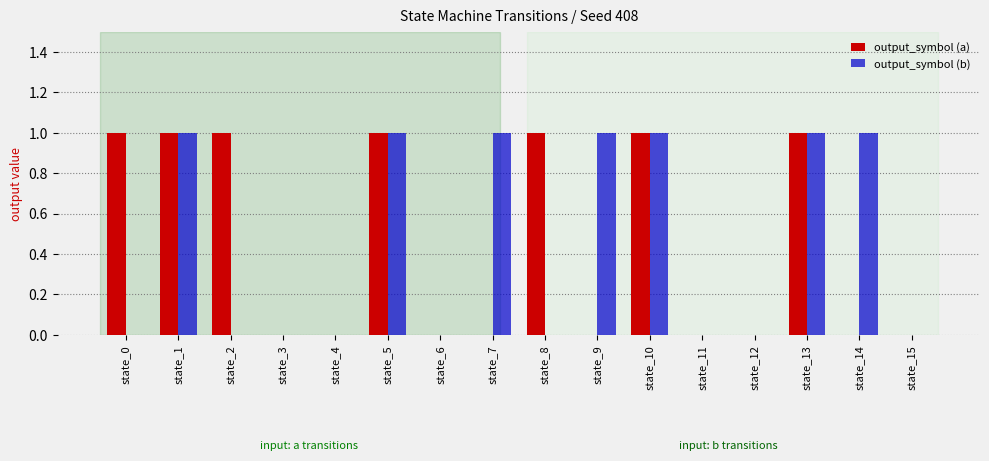

How many output_symbol (a) values are between 0 and 1?

16